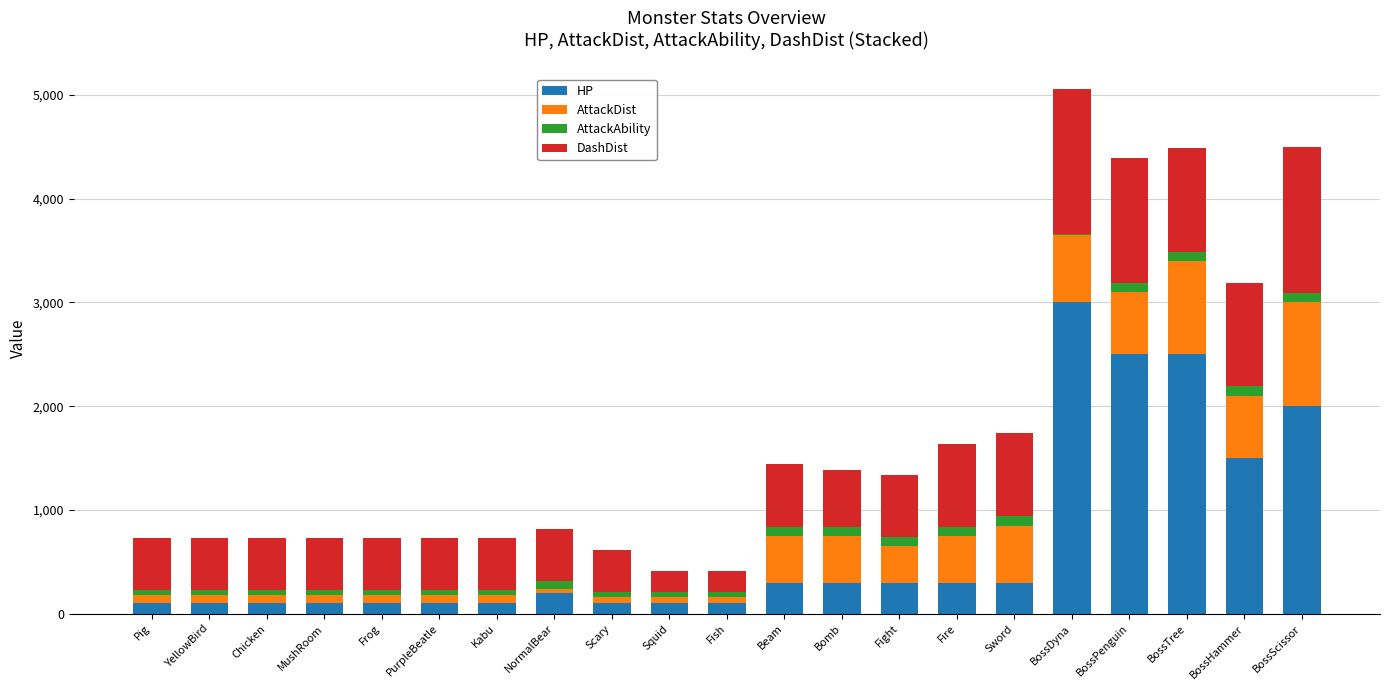

At which category is the sum across all series the highest?

BossDyna